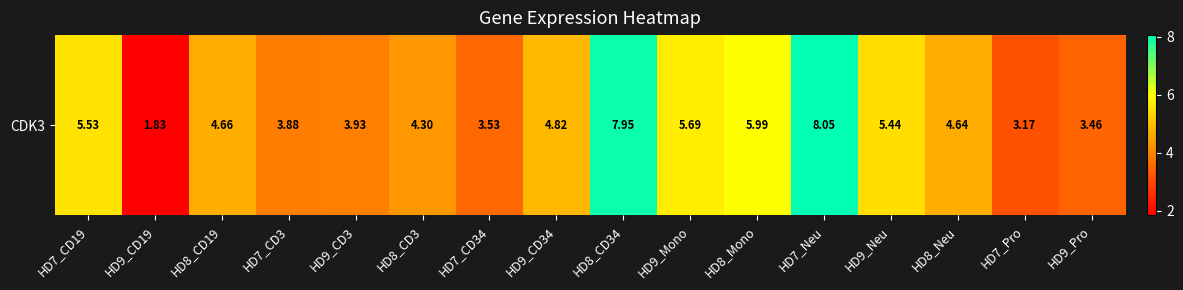

What is the difference between the maximum and second lowest values?

4.9